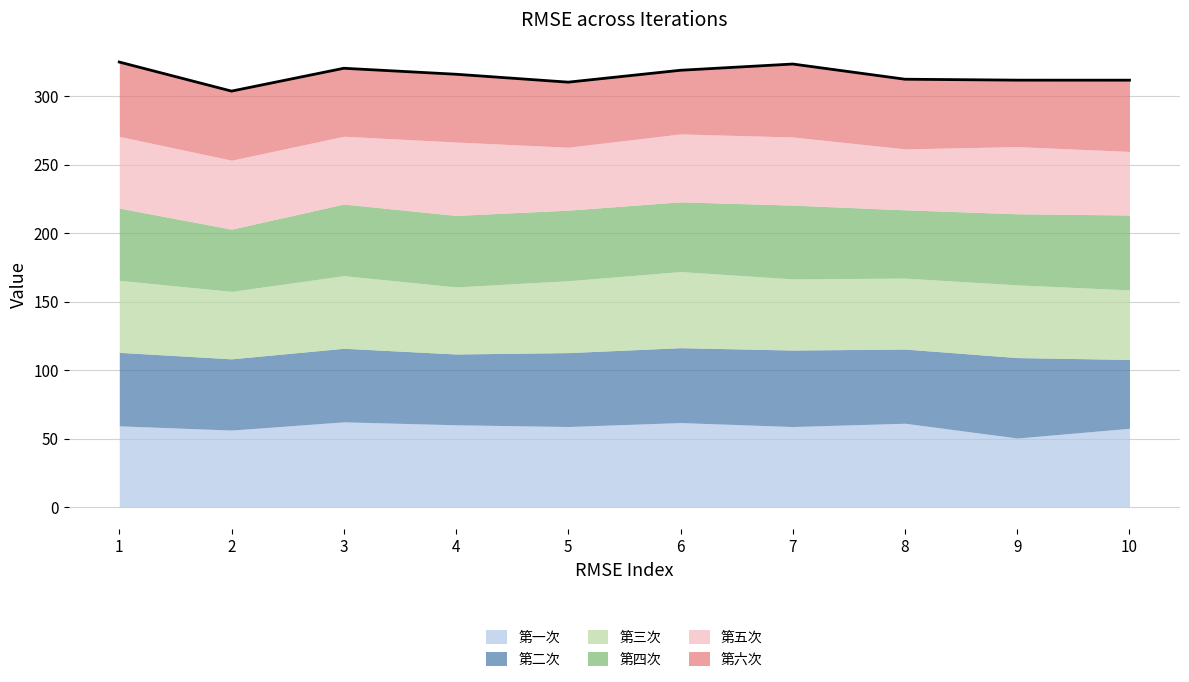

What is the lowest value of the 第三次 series?

49.0